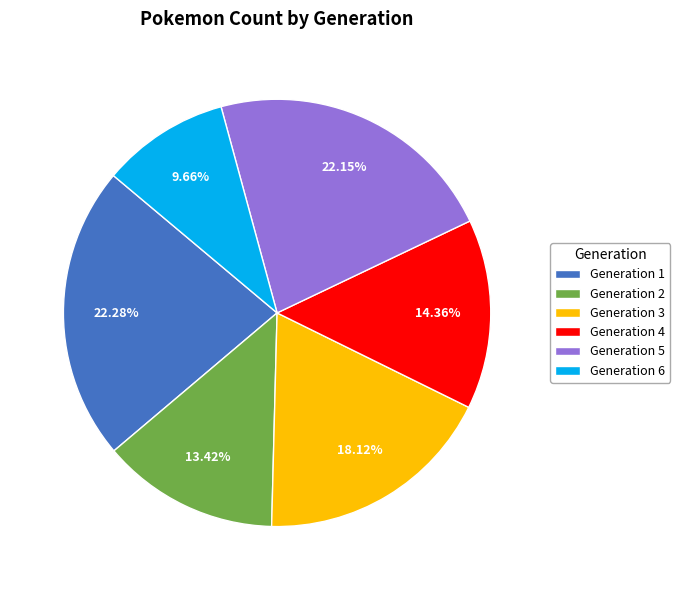

Is there any slice that represents more than half of the pie?

No